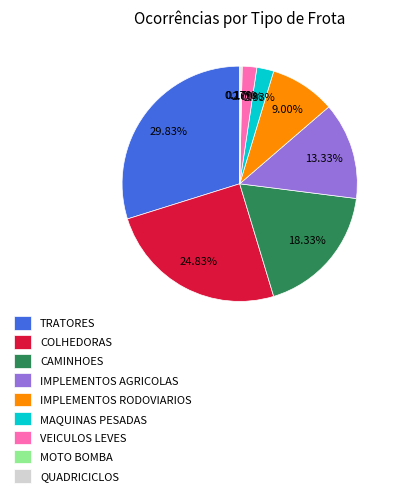

Combined, what portion of the pie is COLHEDORAS and IMPLEMENTOS AGRICOLAS?

38.2%